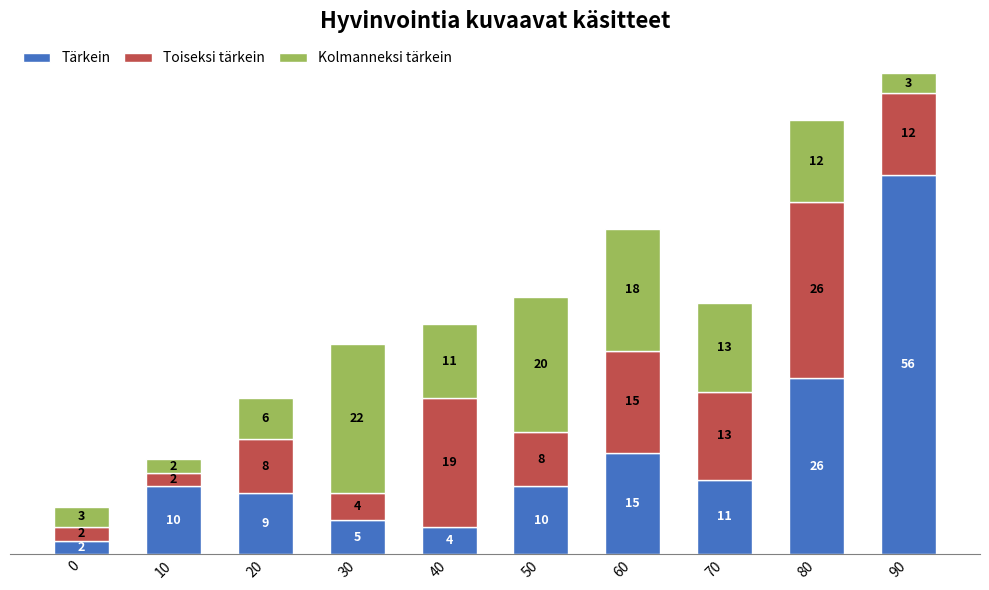

The value of Tärkein at 70 is 5. True or false?

False